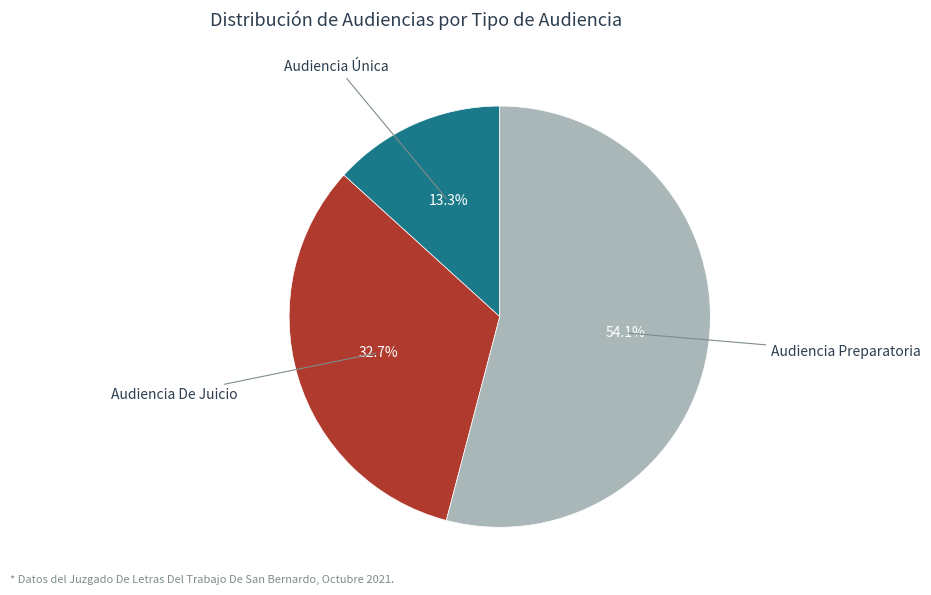

Which slice is the largest?

Audiencia Preparatoria